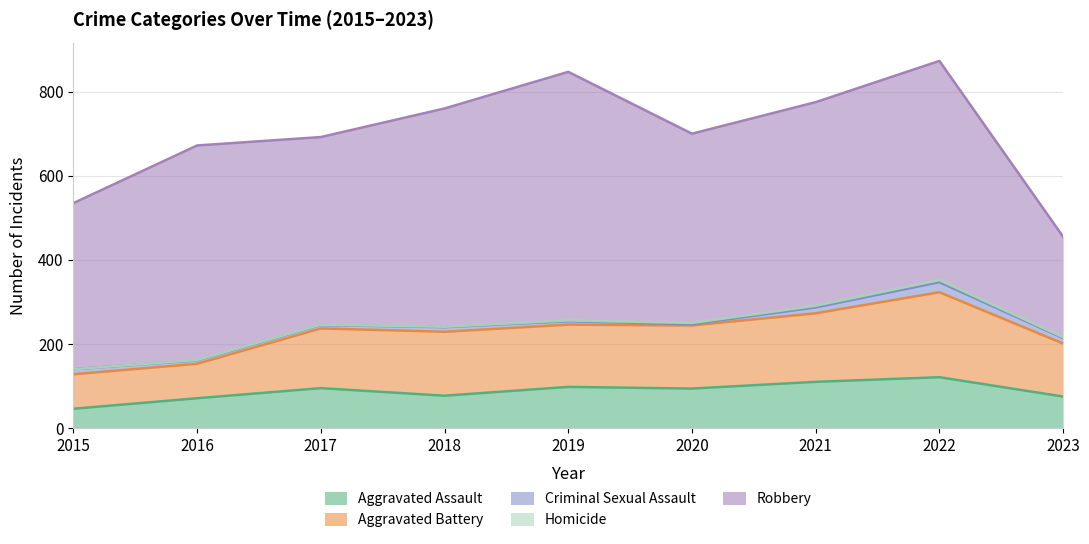

What is the spread (max minus min) of values at 2017?

445